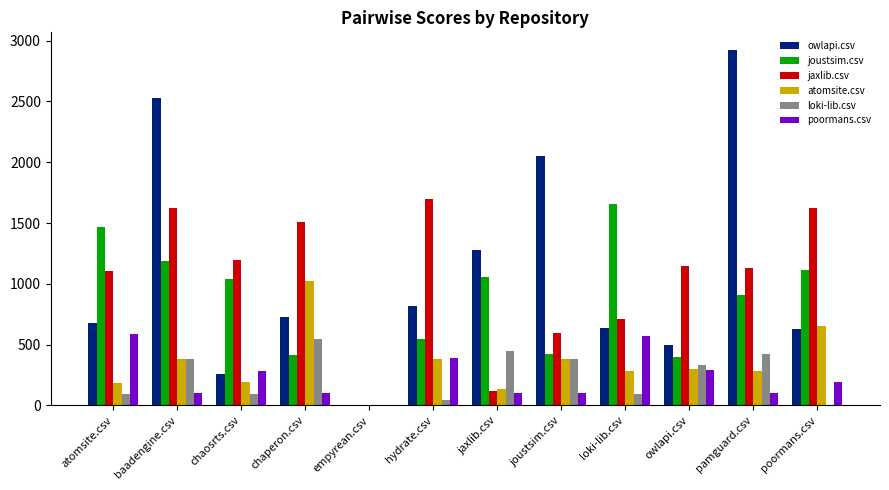

Read the jaxlib.csv value at baadengine.csv.

1622.5